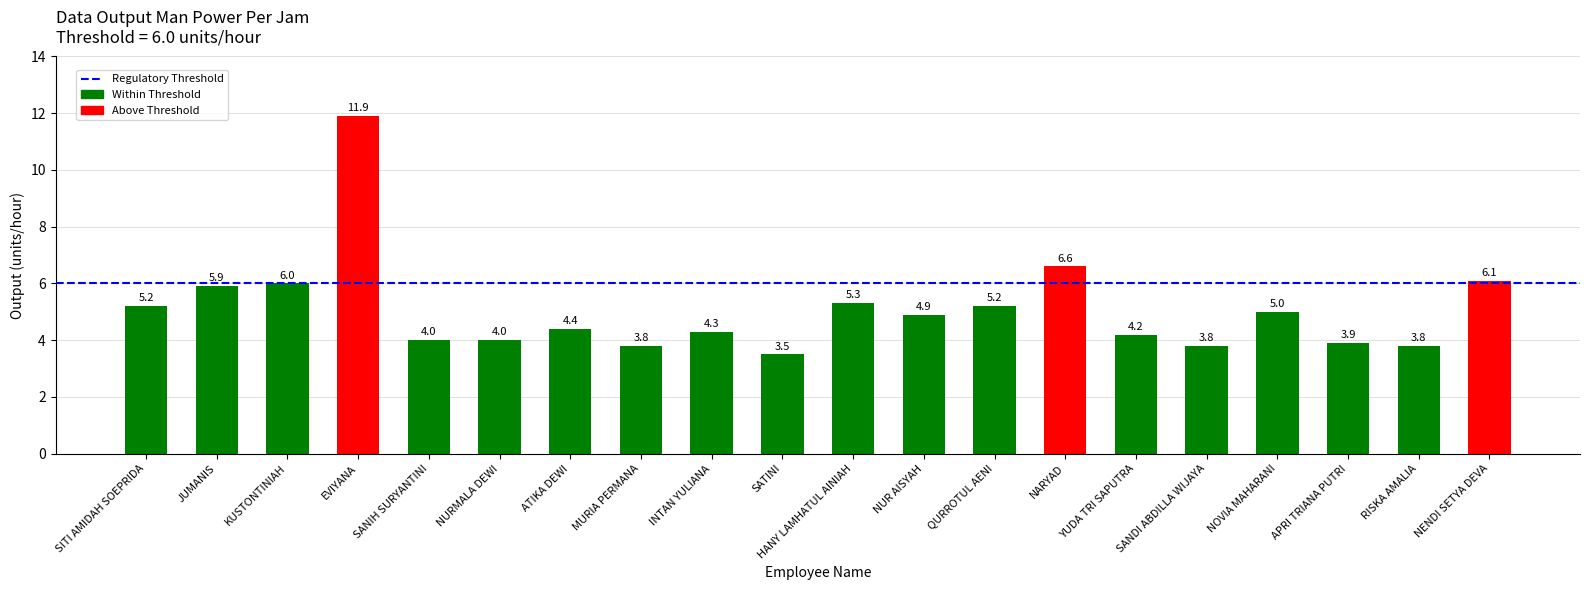

Reading left to right, list all the values displayed in this chart.

5.2	5.9	6.0	11.9	4.0	4.0	4.4	3.8	4.3	3.5	5.3	4.9	5.2	6.6	4.2	3.8	5.0	3.9	3.8	6.1